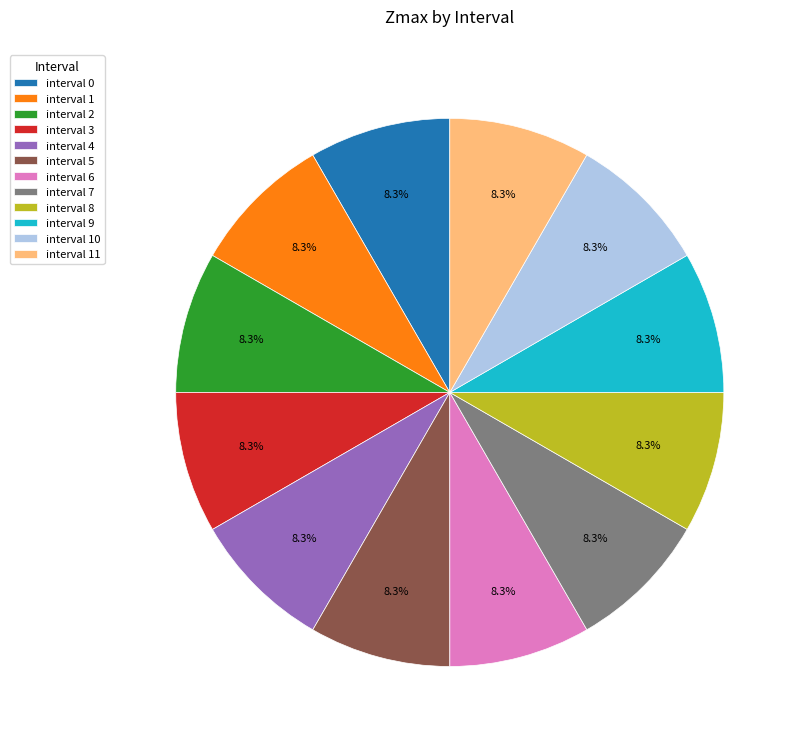

How many slices are in this pie chart?

12